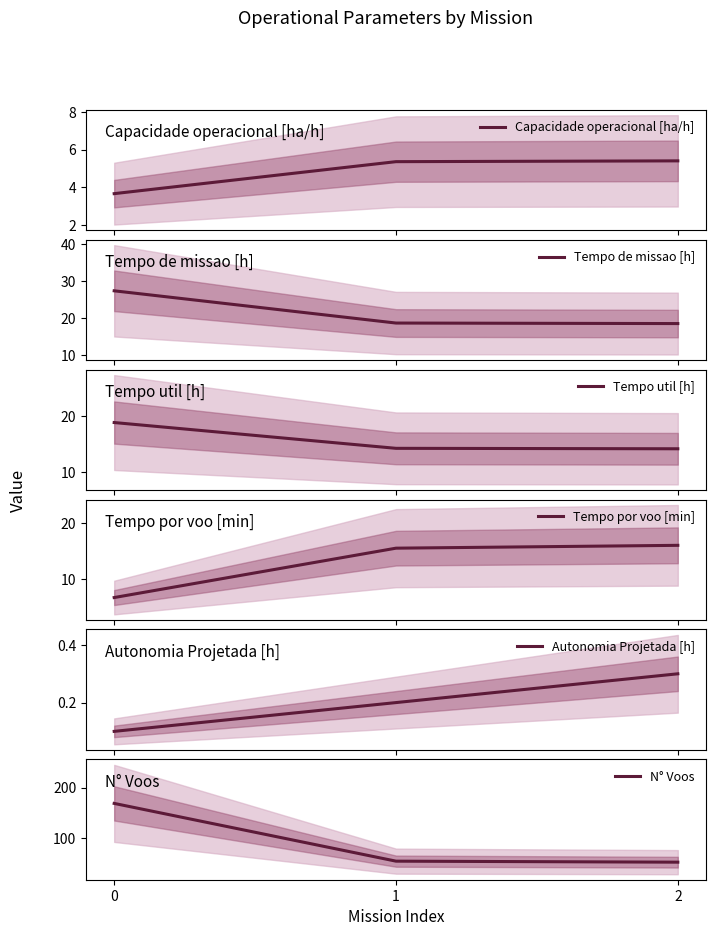

True or false: Autonomia Projetada [h] has a value of 0.3 at 1.

False